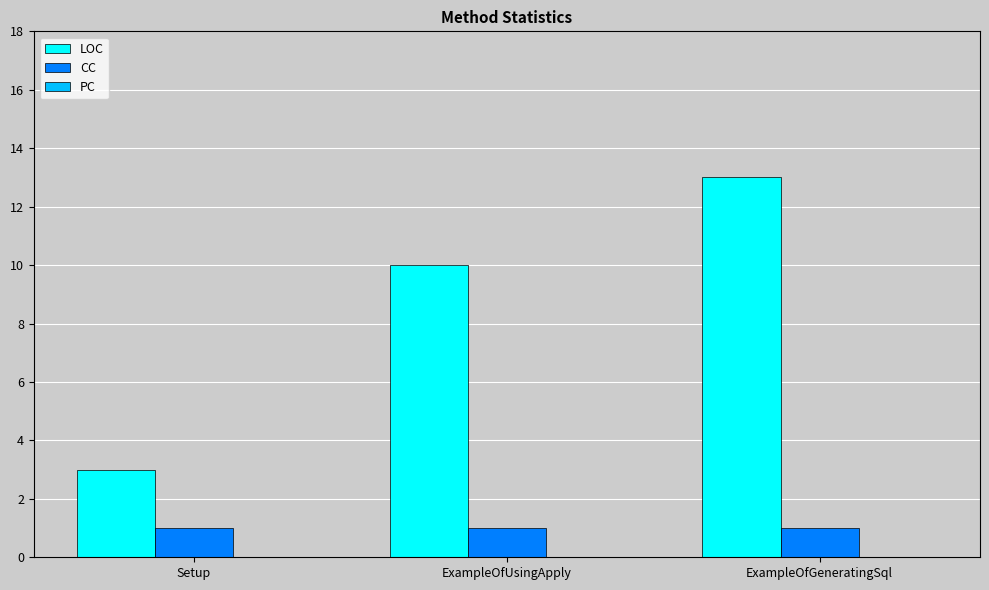

True or false: CC has a value of 0 at ExampleOfGeneratingSql.

False